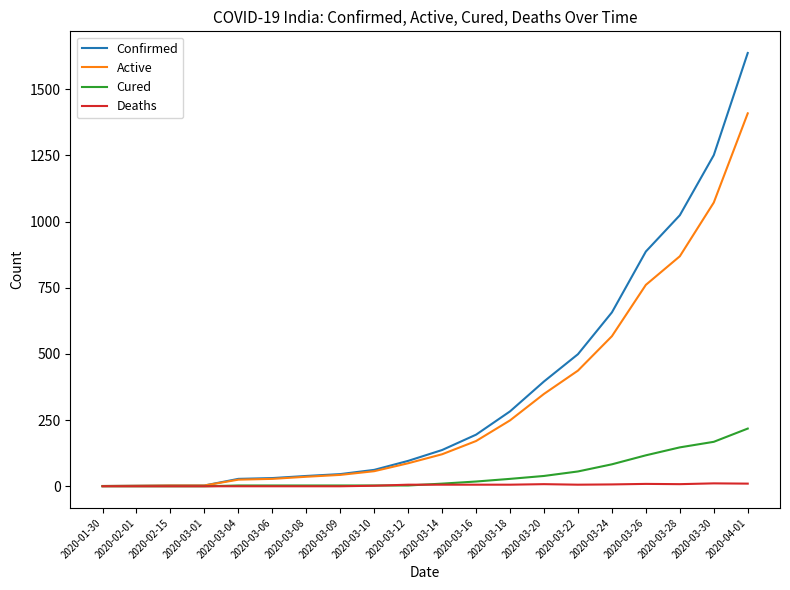

What is the difference between the second highest and minimum values in the Cured series?

168